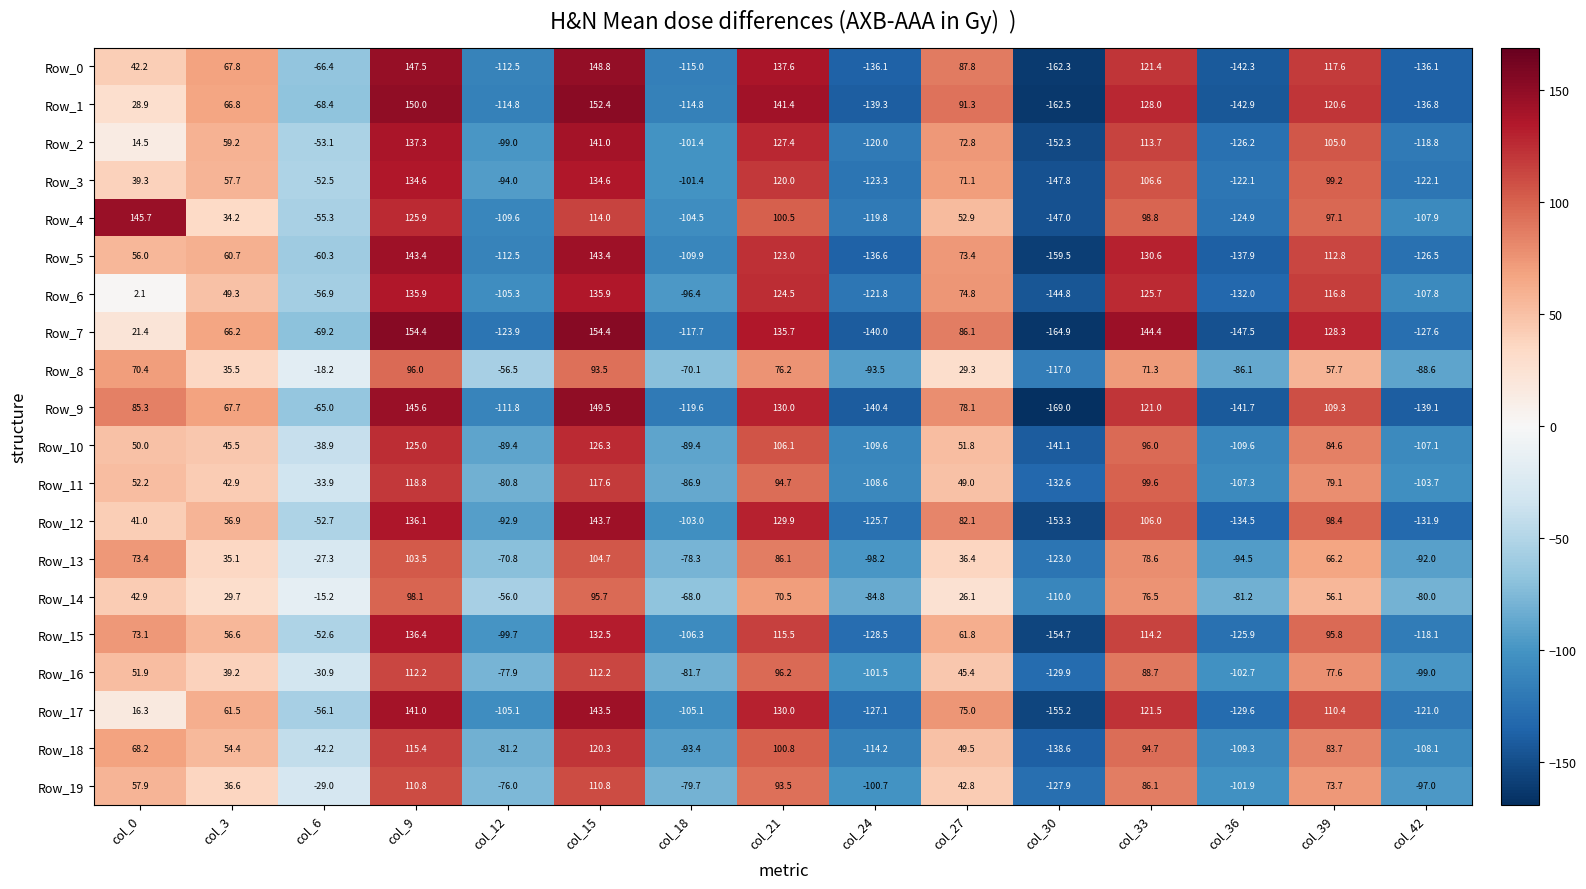

How many values in the Row_14 series are below 26?

7